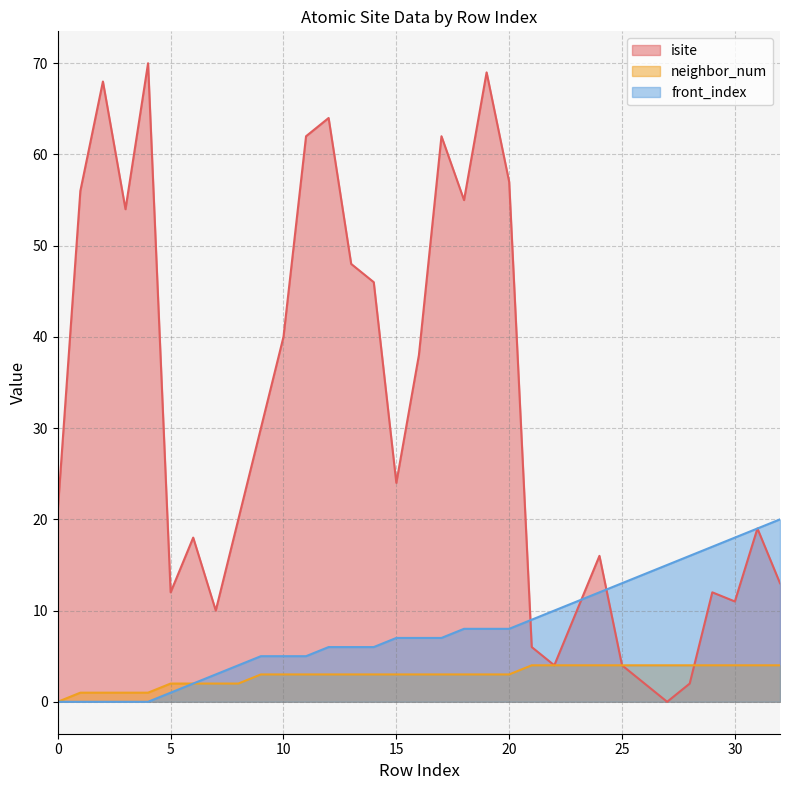

What is the value of the front_index point at the 31st from the left?

18